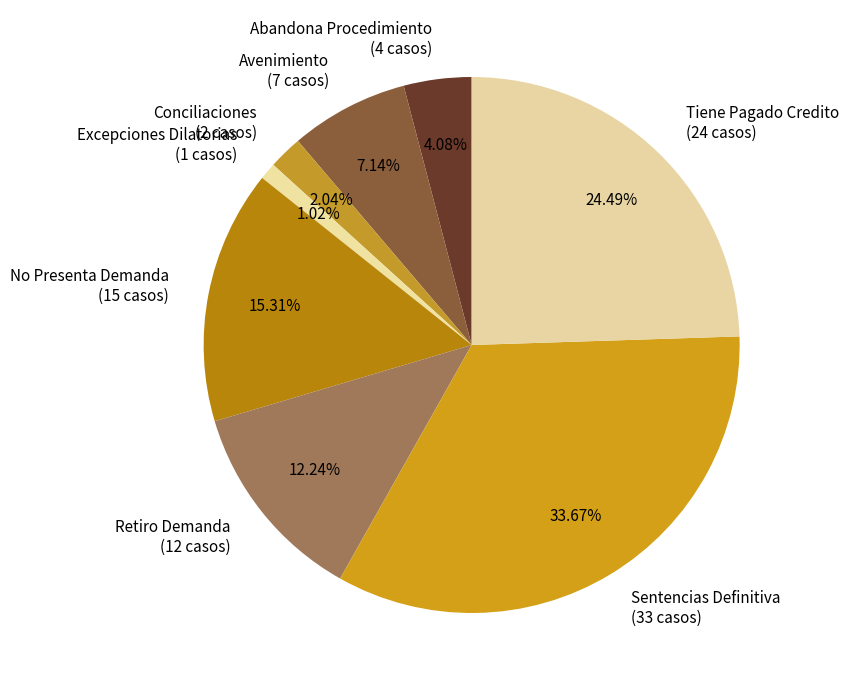

What percentage is the Sentencias Definitiva slice, to the nearest percent?

34%